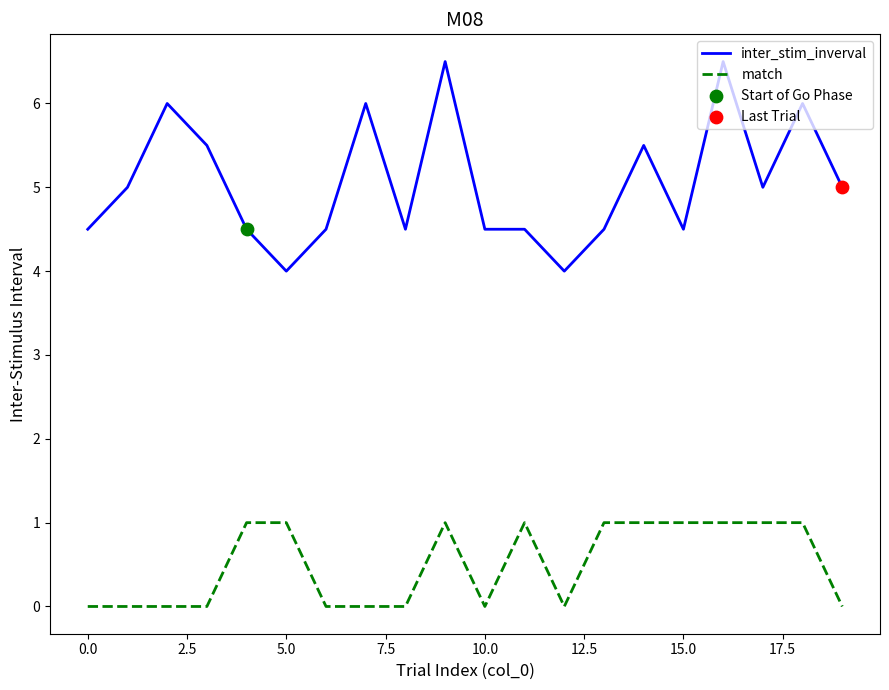

Which series has the largest total across all categories?

inter_stim_inverval